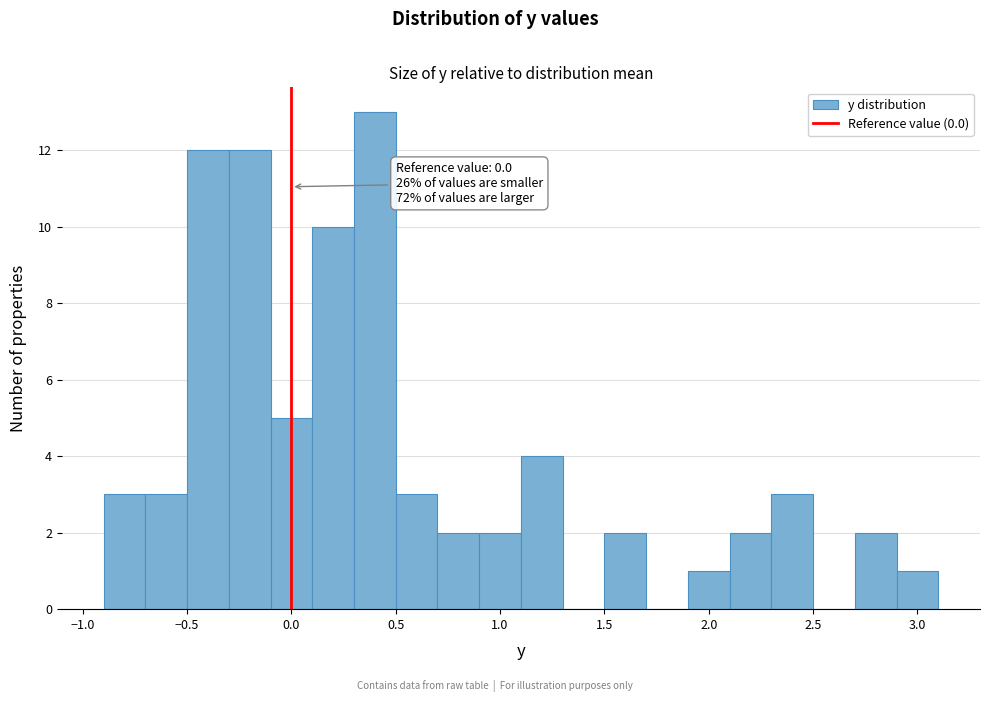

Over which range of the x-axis is the bar tallest?

0.3 to 0.5